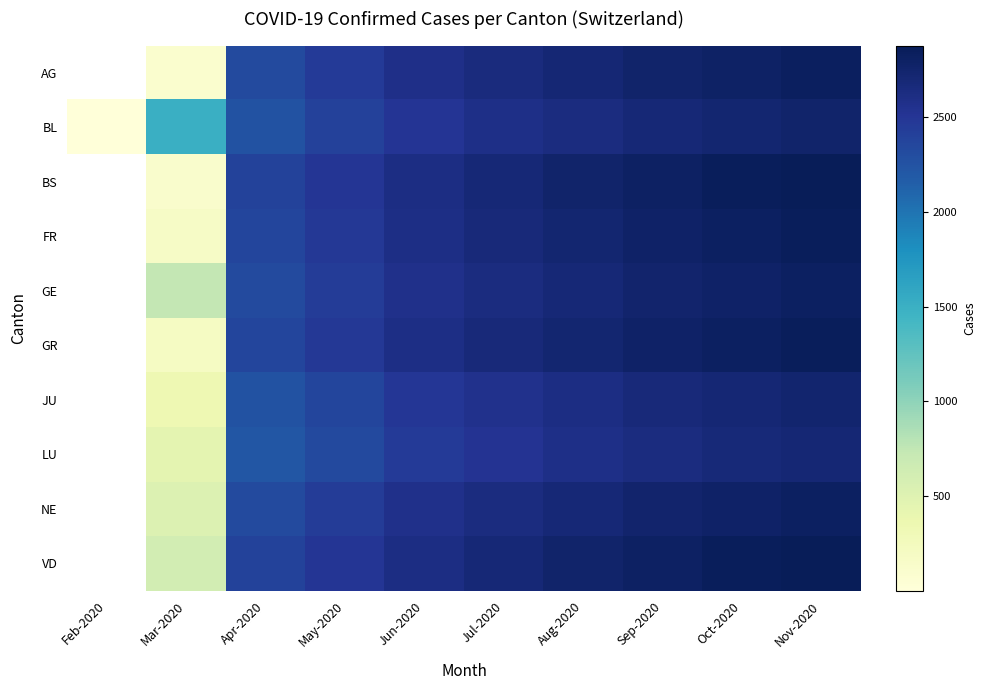

Is the value of FR at May-2020 greater than the value of JU at Nov-2020?

No